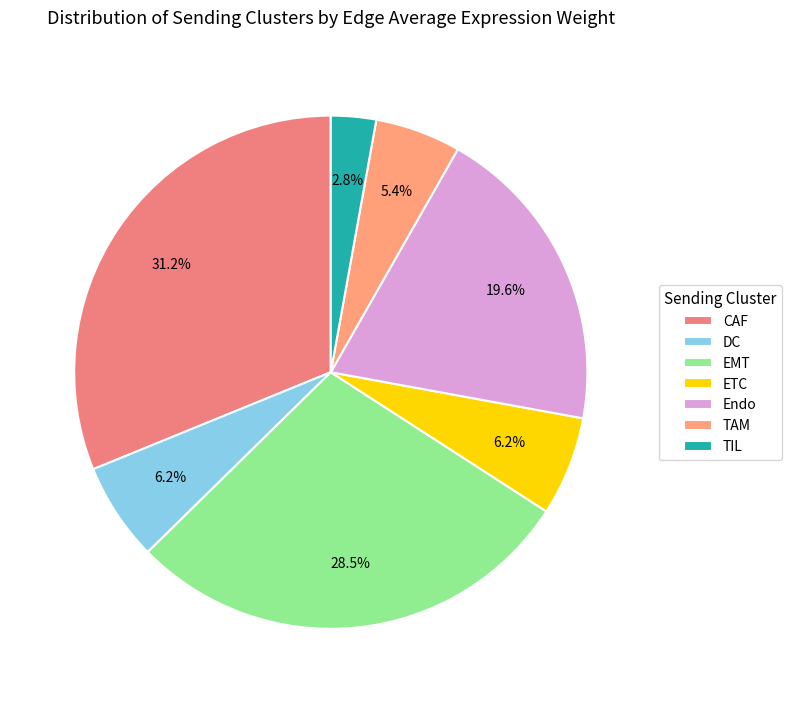

Which slice is the largest?

CAF